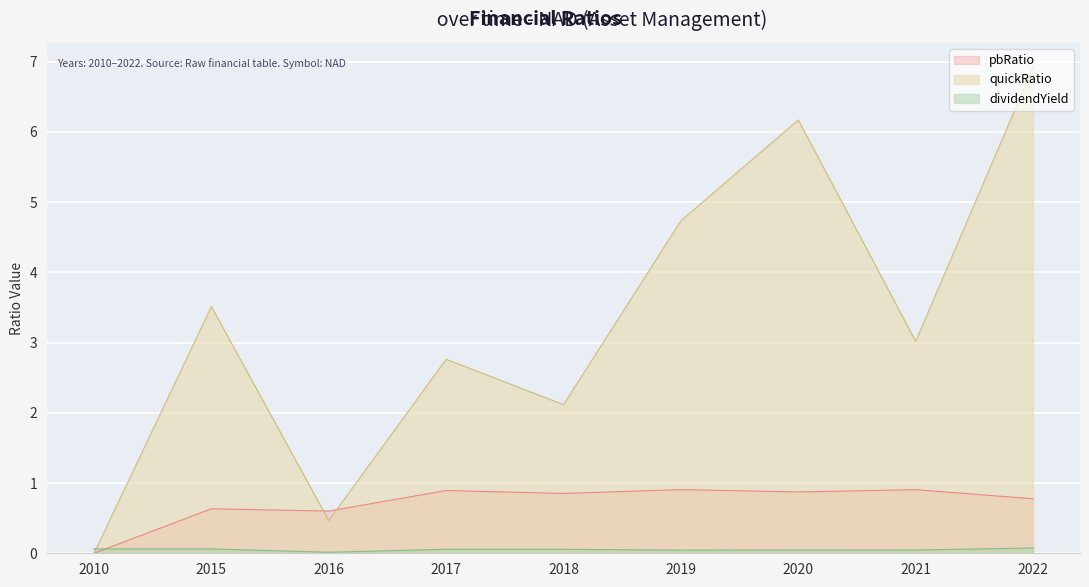

What is the value of the pbRatio point at the 5th from the left?

0.9